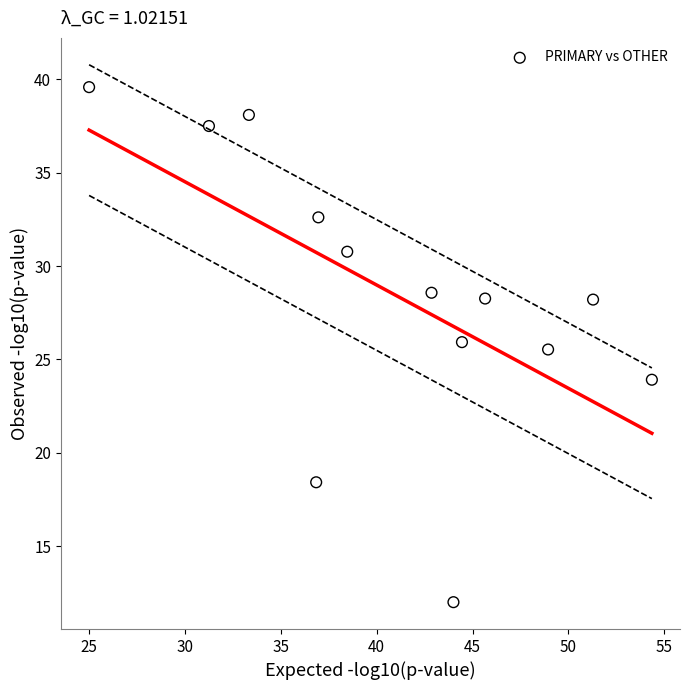

What Y value in the scatter plot is closest to 25?

25.5